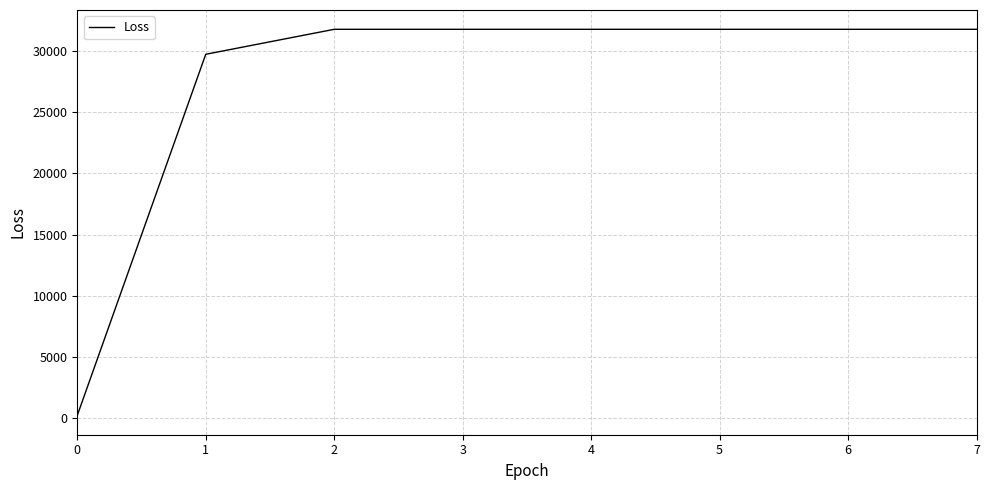

Reading right to left, extract all data points from this chart.

7=31762.9	6=31762.9	5=31762.9	4=31762.9	3=31762.9	2=31762.9	1=29724.4	0=250.2